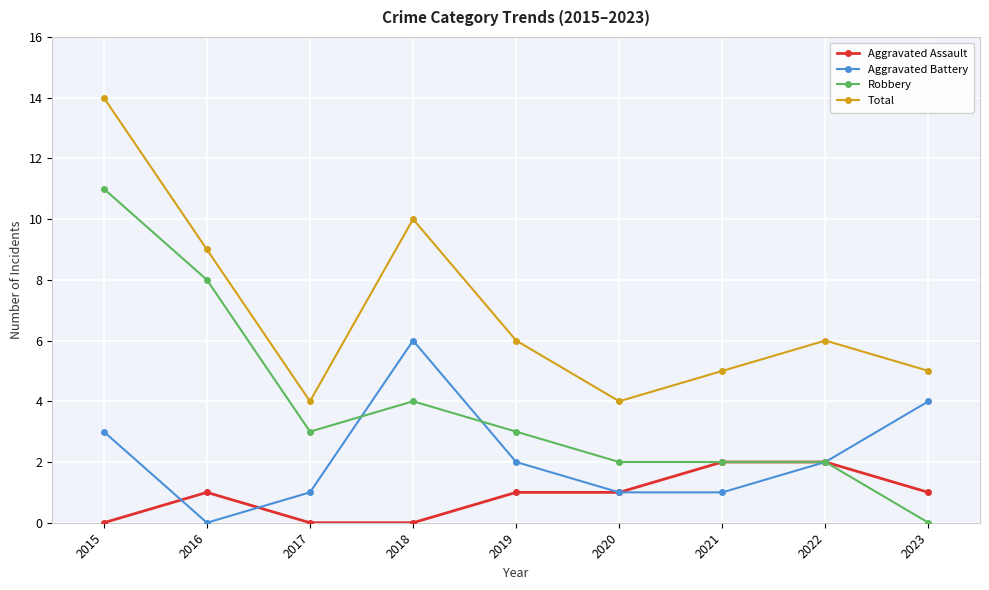

What value does the Total series have at 2022, to the nearest 10?

10